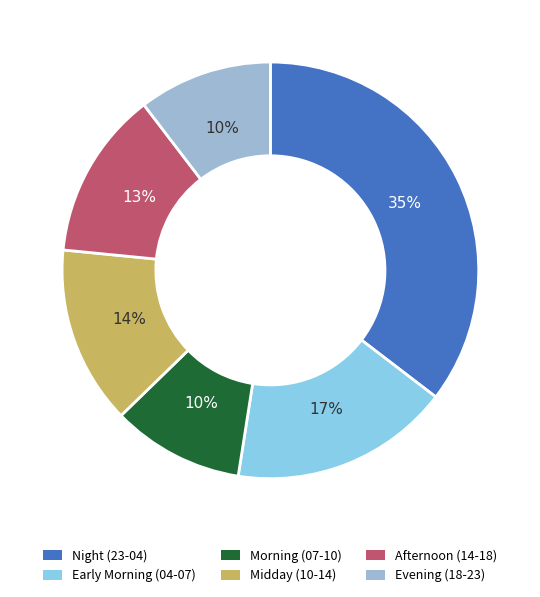

To the nearest percent, what is the difference between the largest and smallest slice percentages?

25%